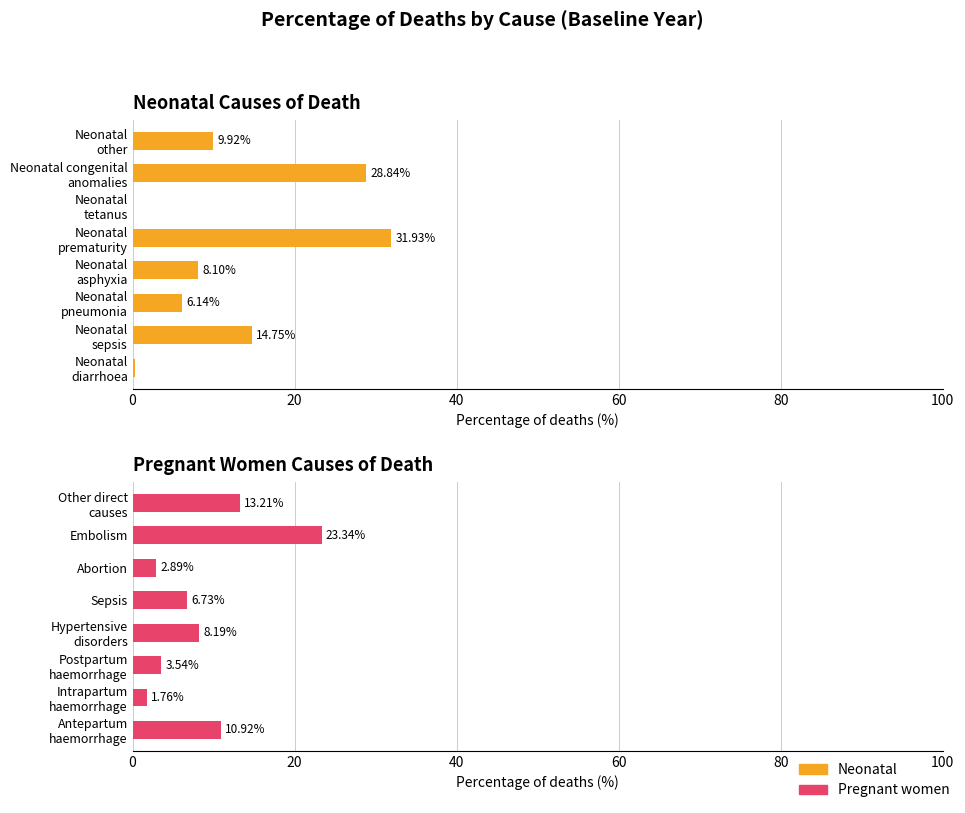

What is the highest value of the Pregnant women series?

23.3